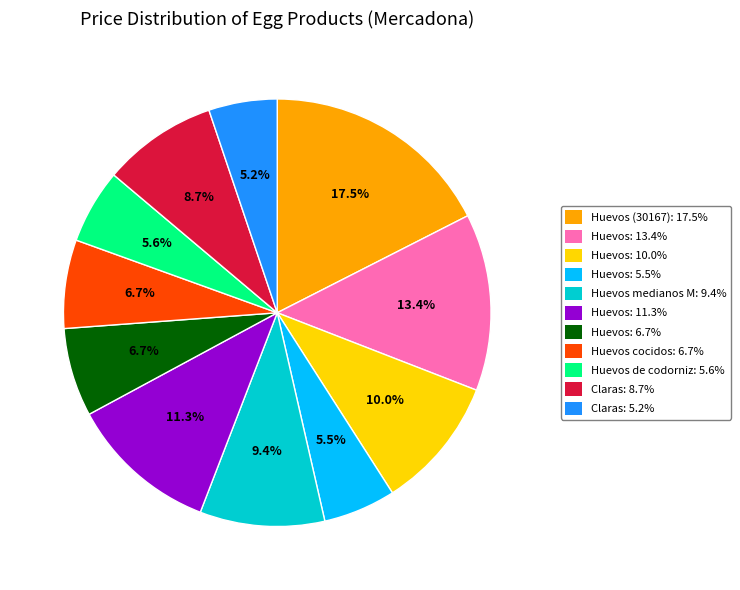

Does any single category account for the majority?

No